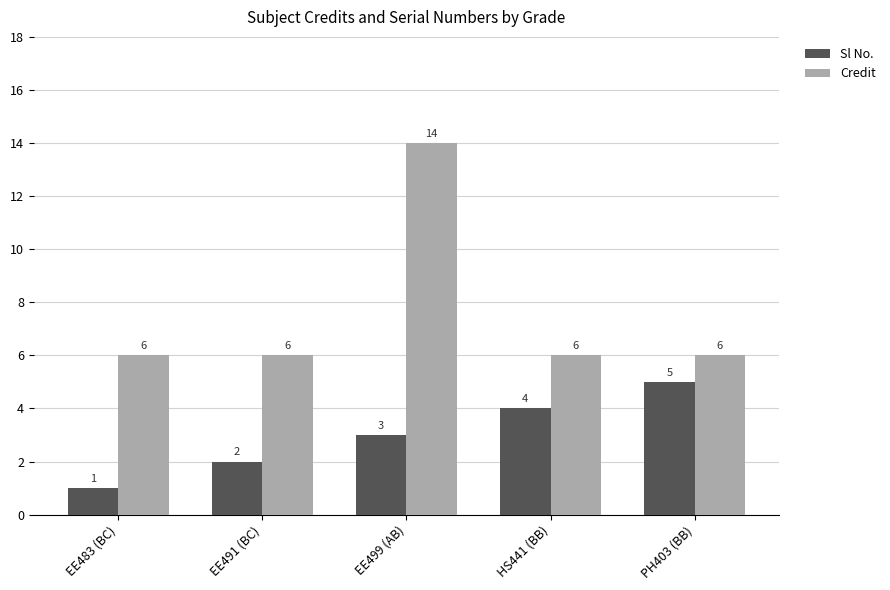

Reading right to left, list all the values displayed in this chart.

Sl No.: 5	4	3	2	1
Credit: 6	6	14	6	6